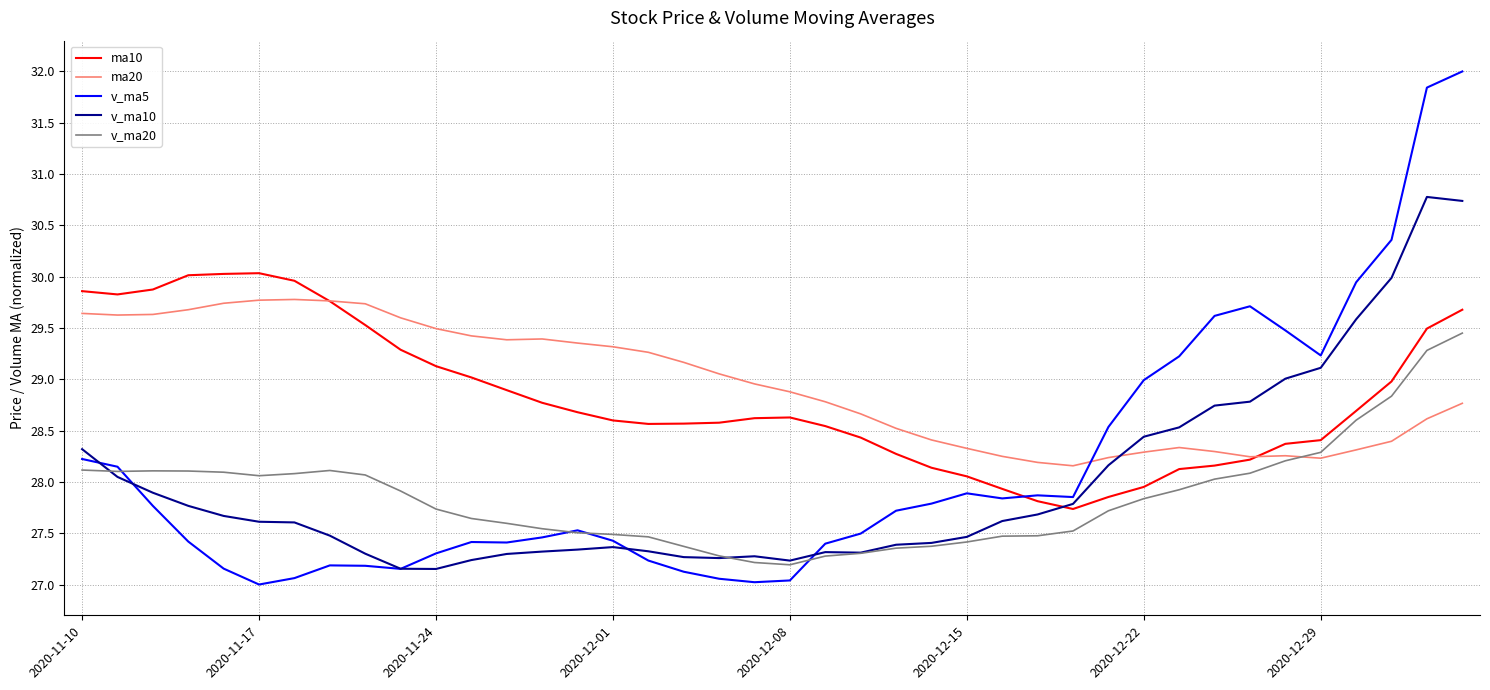

After their last crossing, which series has the higher values: v_ma5 or v_ma20?

v_ma5